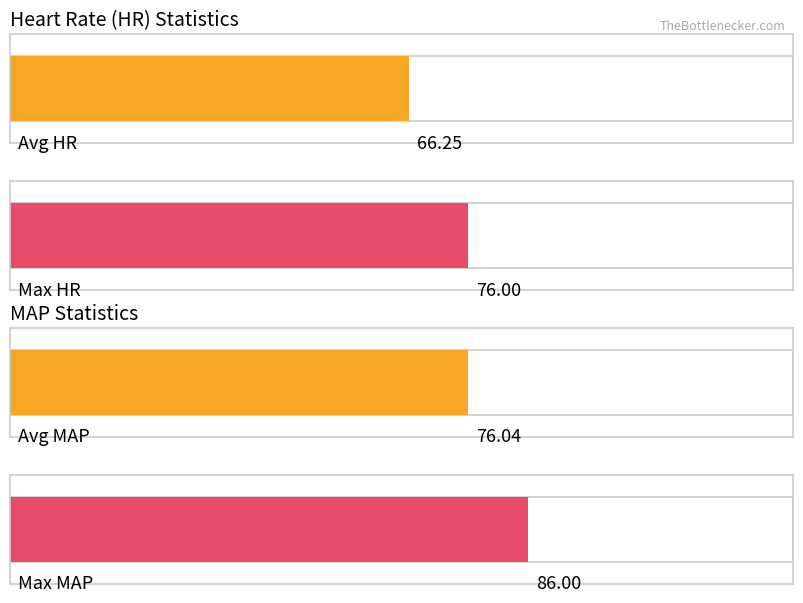

Reading left to right, extract all data points from this chart.

HR: 66	61	63	58	61	59	60	65	69	64	63	69	65	71	66	64	74	70	60	74	71	74	76	67
MAP: 79	80	77	83	78	86	77	75	73	67	68	80	70	68	72	75	83	83	76	74	82	79	73	67